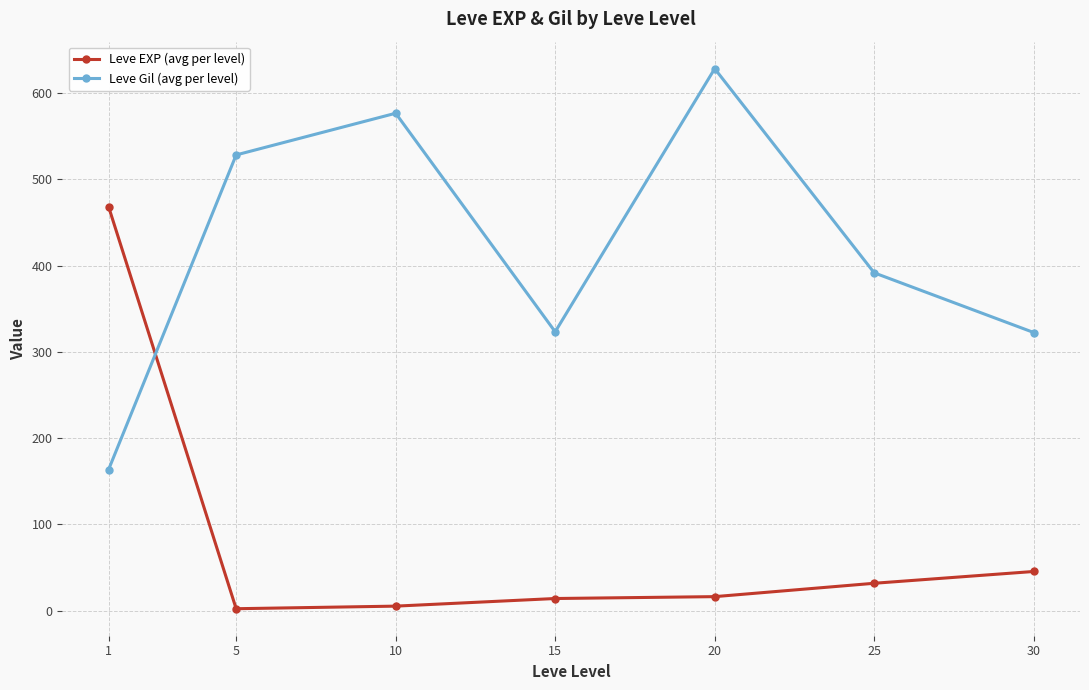

Is it true that Leve Gil (avg per level) equals 623.5 at 25?

False